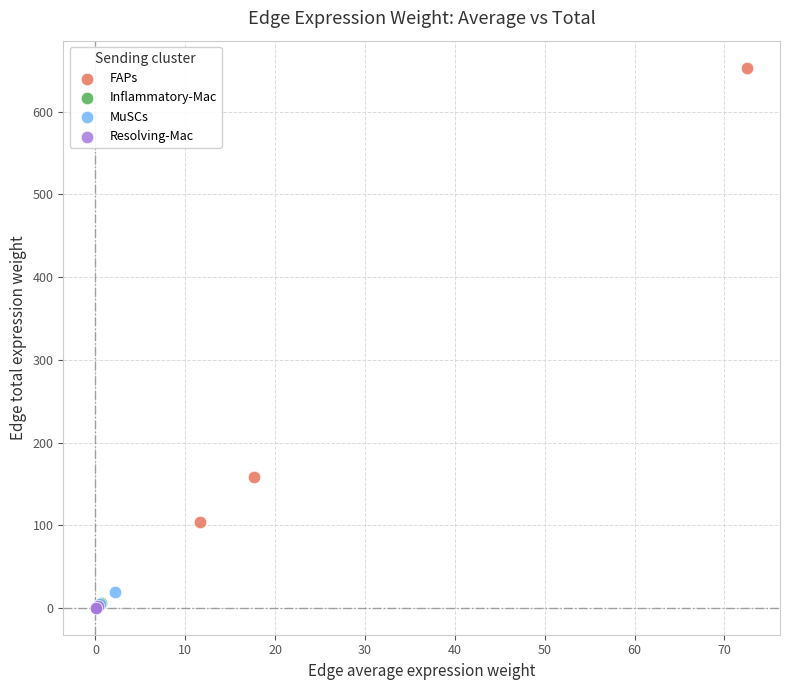

Which series has the widest spread of Y values?

FAPs